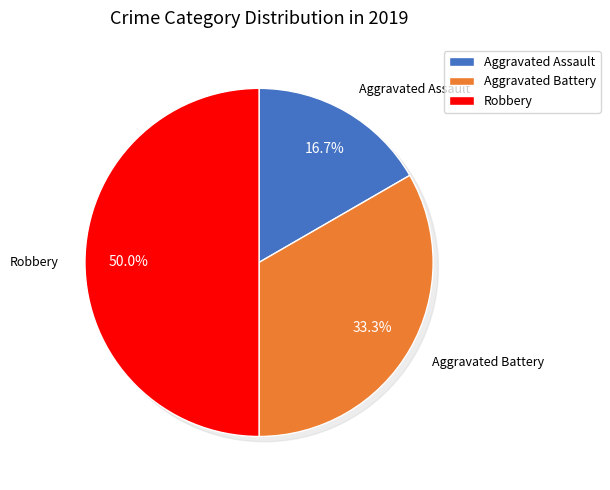

Combined, what portion of the pie is Aggravated Assault and Aggravated Battery?

50.0%